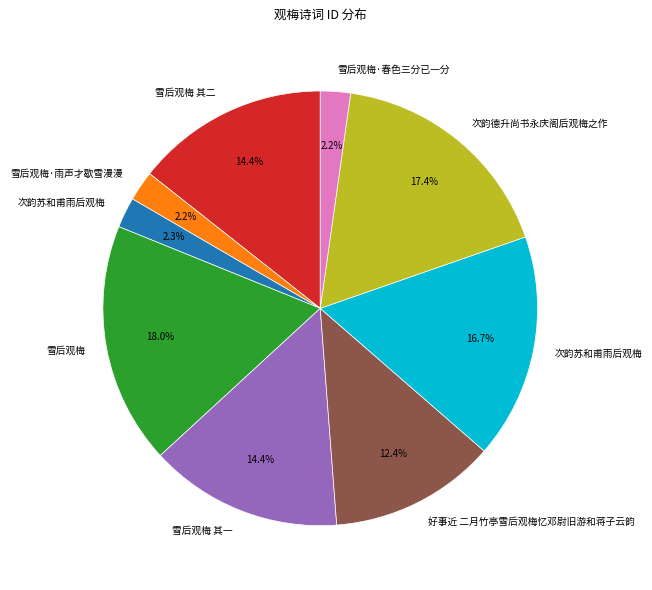

Count the number of slices in the pie.

9